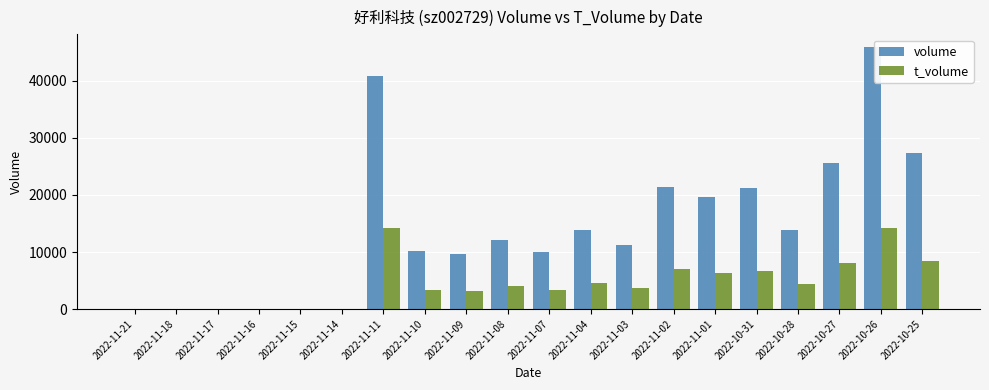

Between 2022-11-11 and 2022-11-07, which series saw the biggest shift?

volume